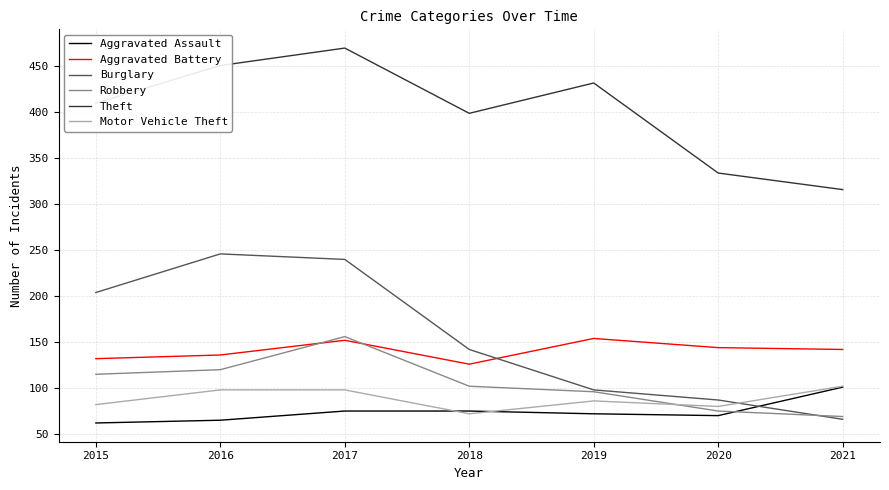

Reading left to right, extract all data points from this chart.

Aggravated Assault: 2015=62	2016=65	2017=75	2018=75	2019=72	2020=70	2021=101
Aggravated Battery: 2015=132	2016=136	2017=152	2018=126	2019=154	2020=144	2021=142
Burglary: 2015=204	2016=246	2017=240	2018=142	2019=98	2020=87	2021=66
Robbery: 2015=115	2016=120	2017=156	2018=102	2019=96	2020=75	2021=69
Theft: 2015=410	2016=451	2017=470	2018=399	2019=432	2020=334	2021=316
Motor Vehicle Theft: 2015=82	2016=98	2017=98	2018=72	2019=86	2020=80	2021=102